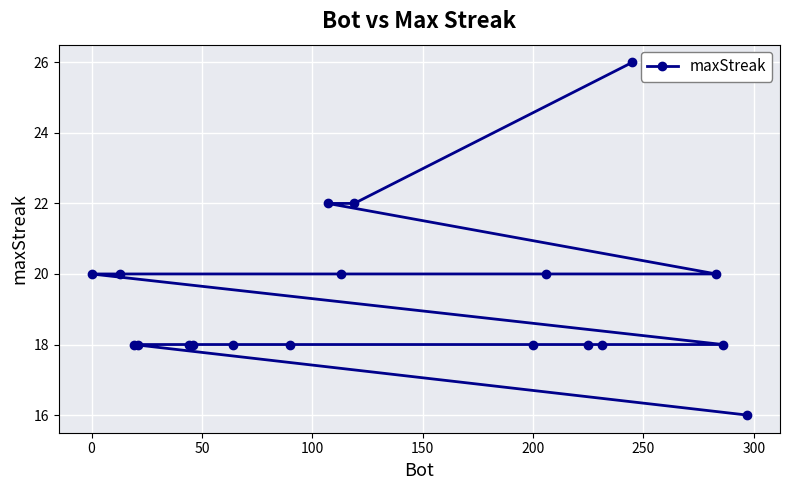

Reading right to left, list all the values displayed in this chart.

16	18	20	26	18	18	20	18	22	20	22	18	18	18	18	18	18	20	20